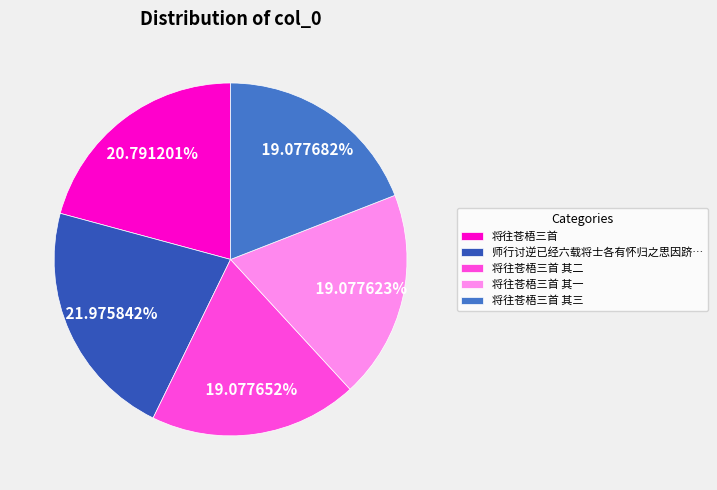

To the nearest percent, what is the difference between the largest and smallest slice percentages?

3%